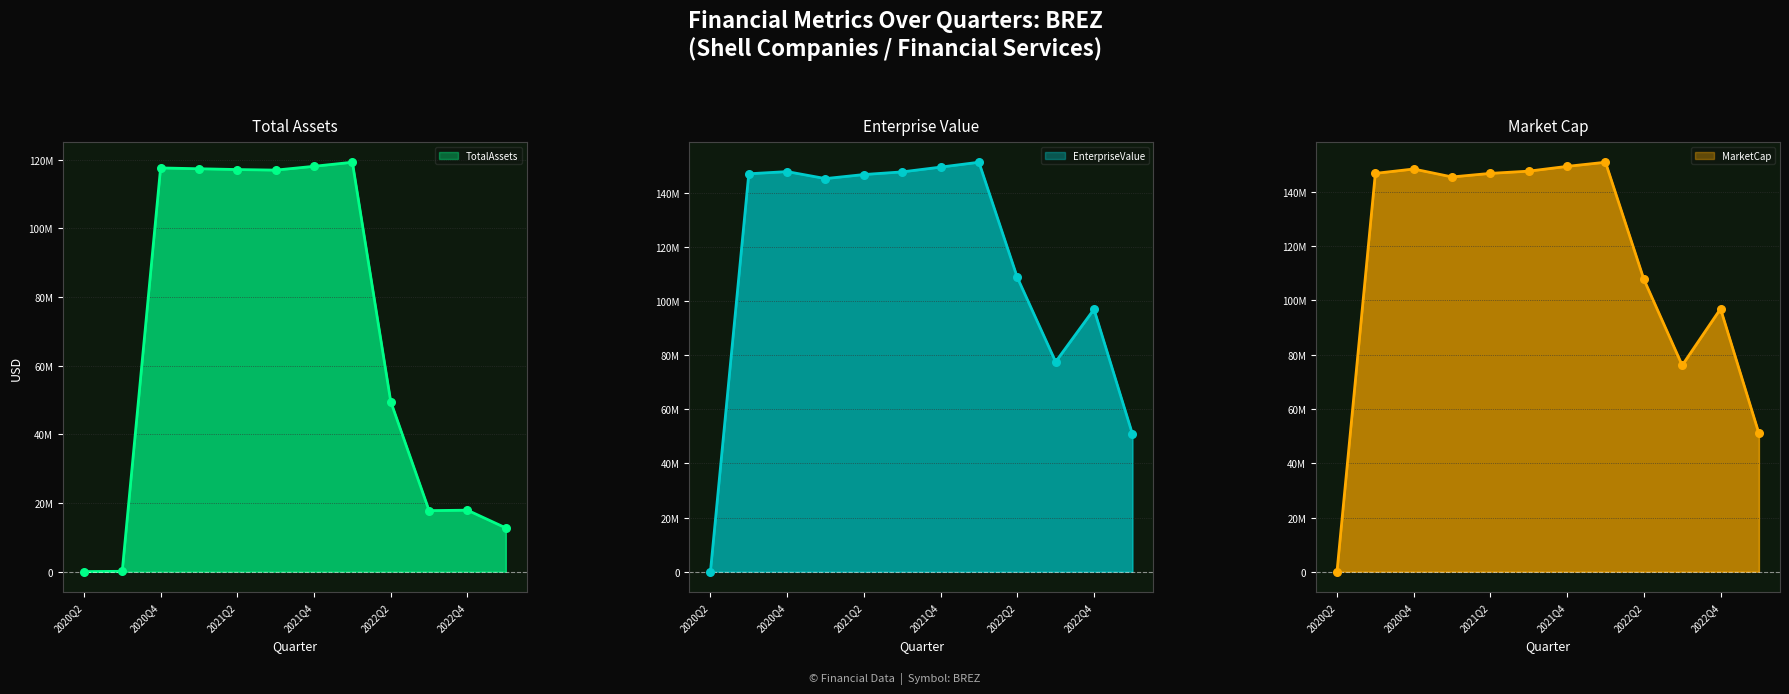

What is the total value across all series at 2023Q1?

114721125